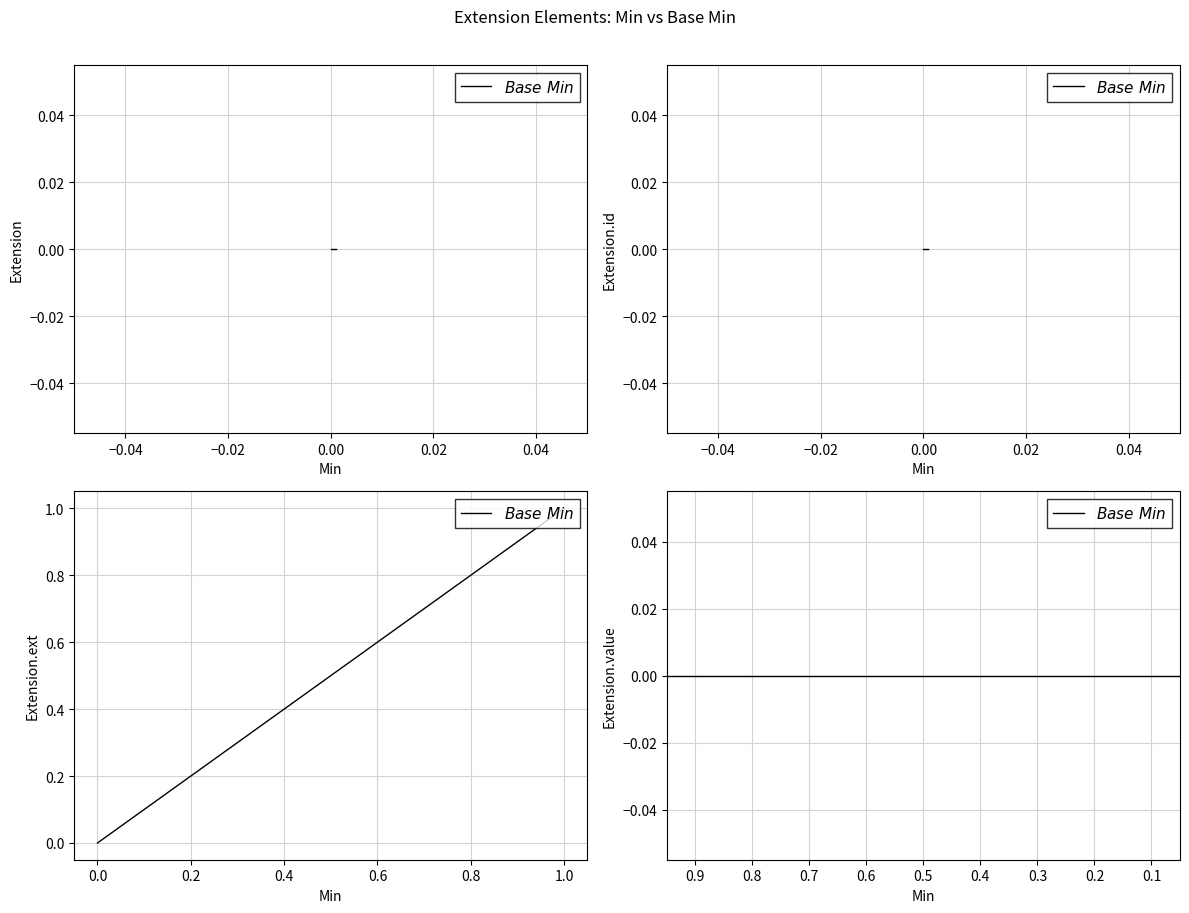

How many data points does each series have?

5